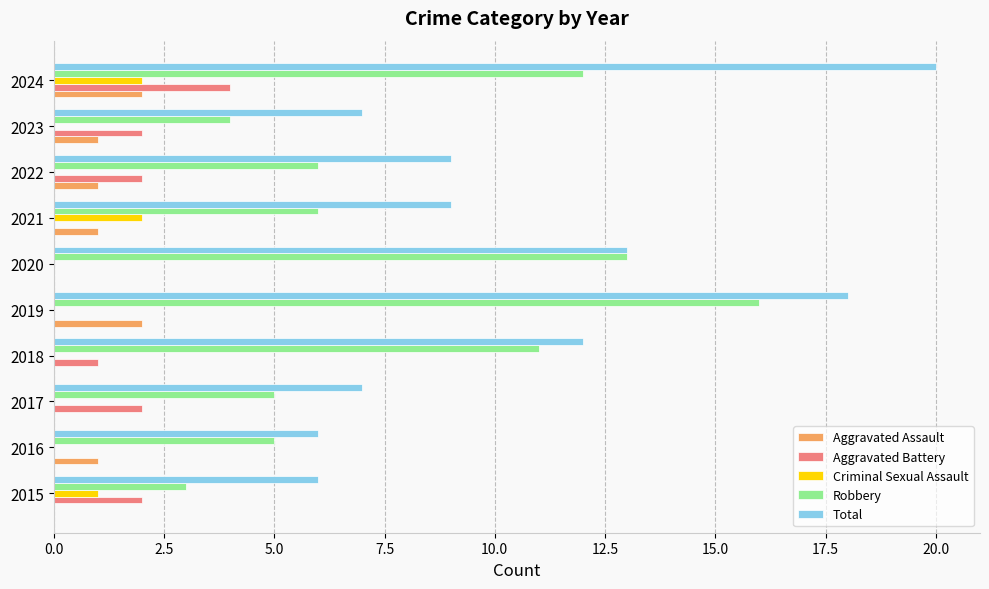

What is the sum of all Aggravated Assault values?

8